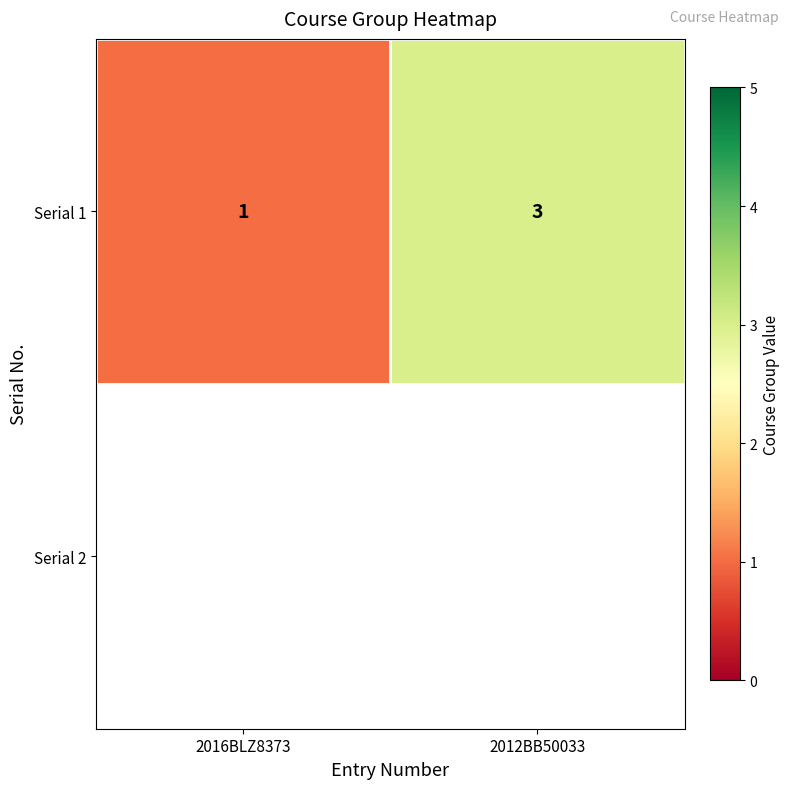

What is the minimum value shown in the chart?

1